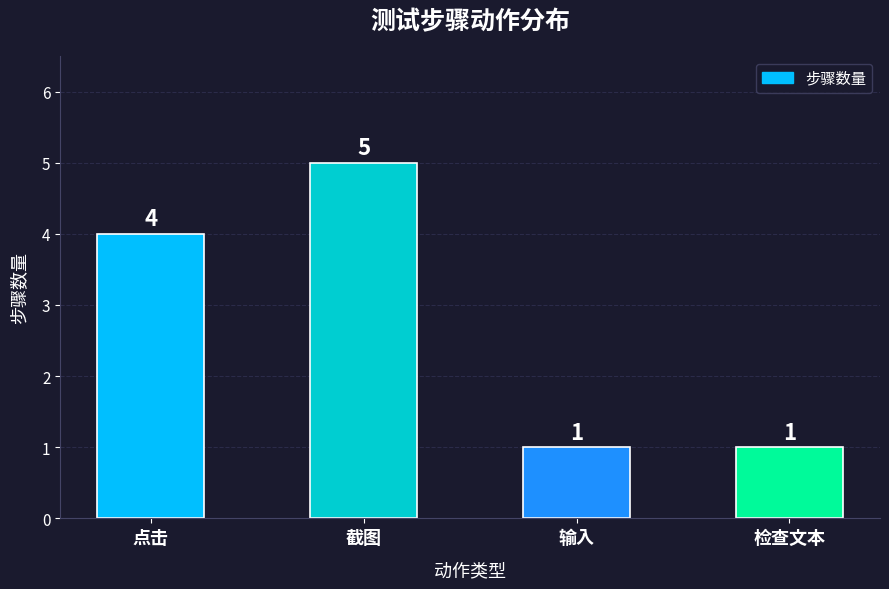

What is the greatest value displayed?

5